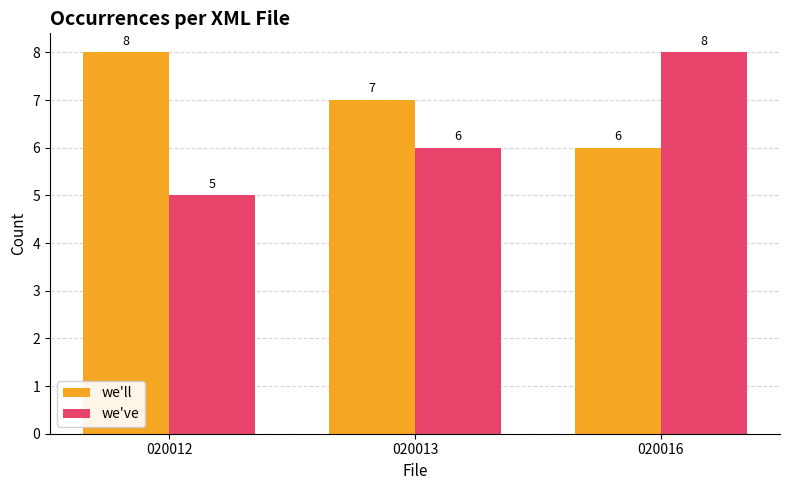

What is the sum of the we've values at 020016 and 020012?

13